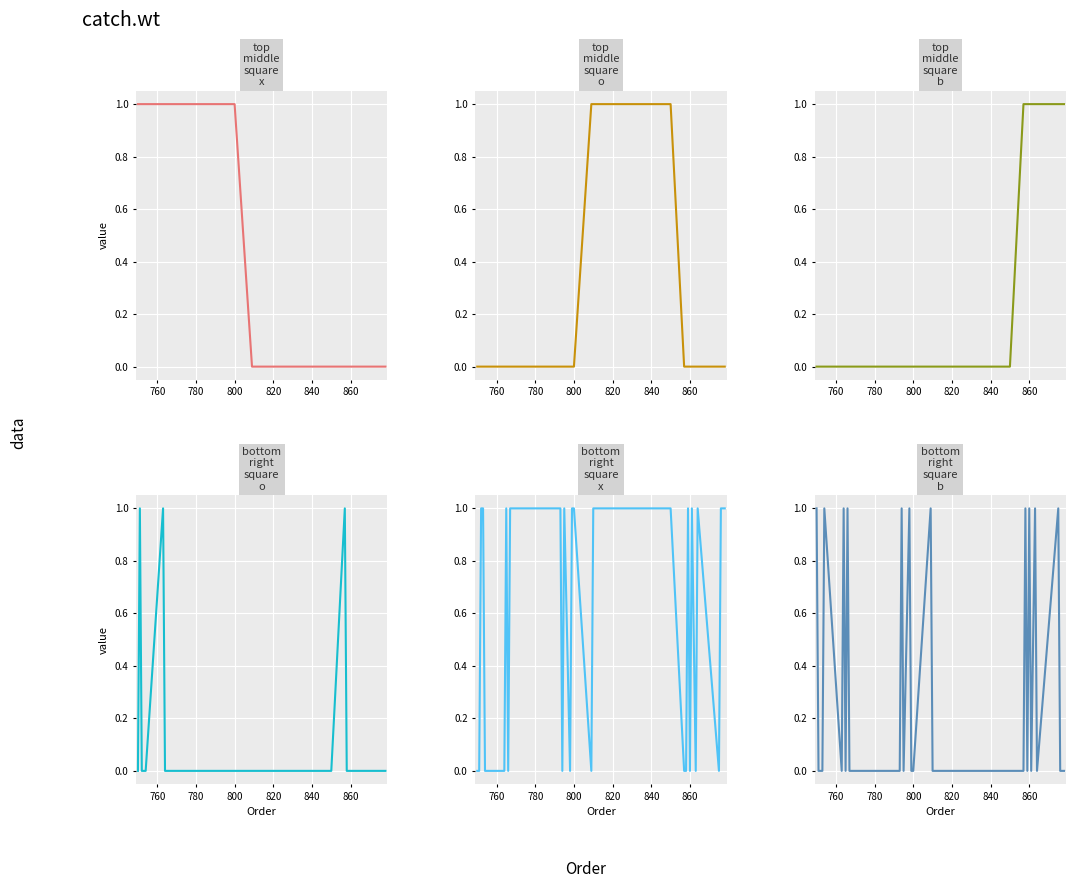

What is the difference between the second highest and minimum values in the bottom-right-square-o series?

1